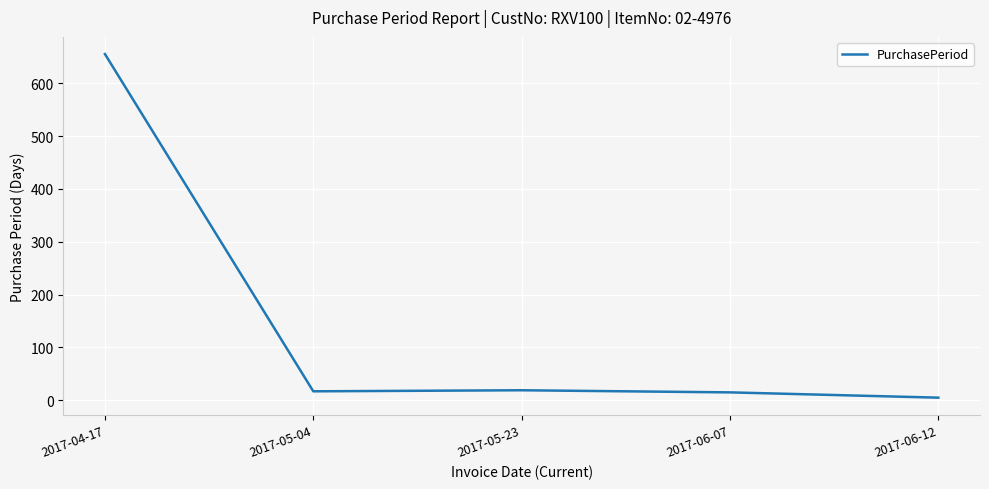

What is the greatest value displayed?

655